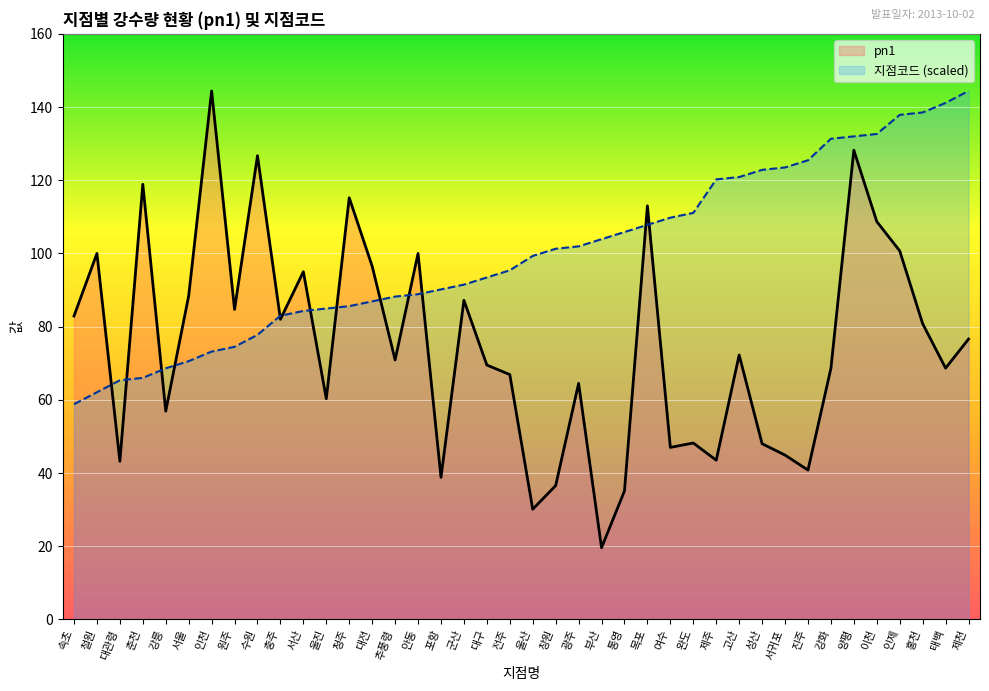

True or false: pn1 and 지점코드 (scaled) cross at least once.

True